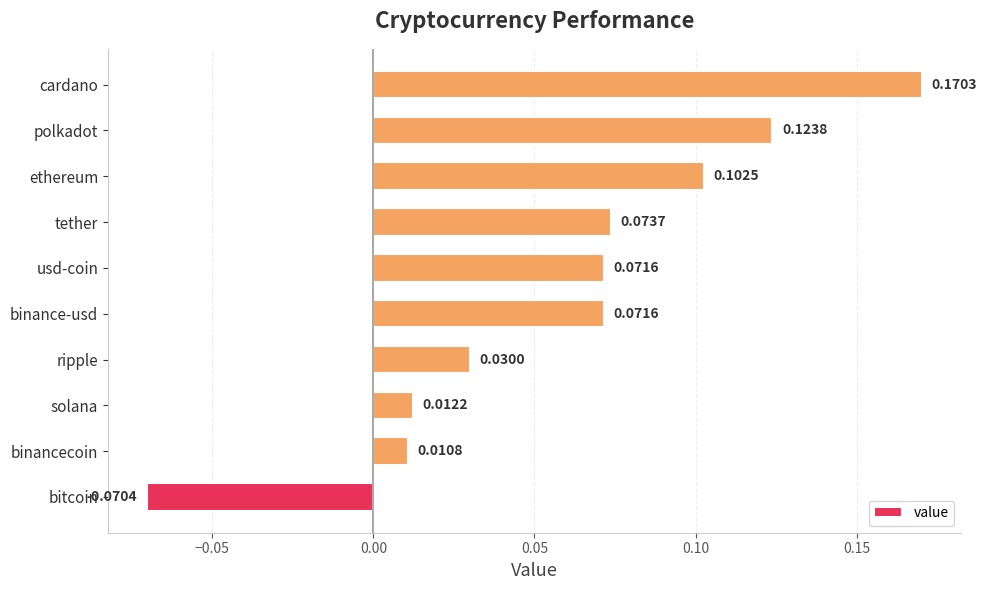

What is the sum of all values?

0.6